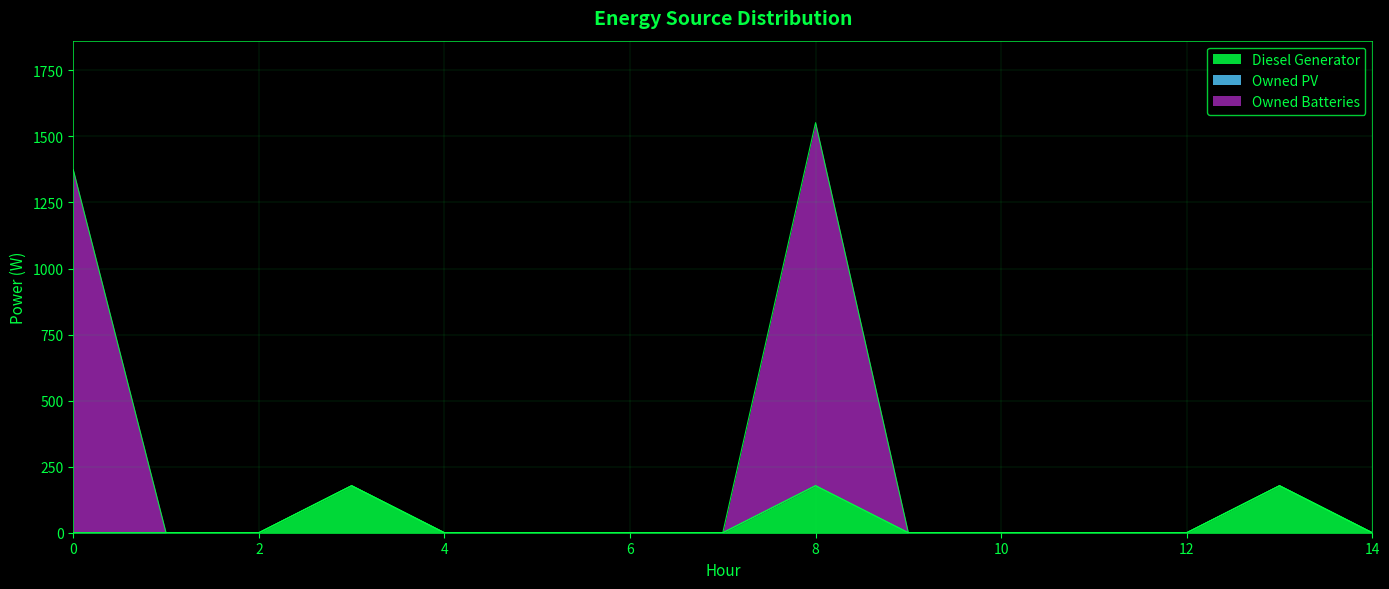

Which series has the largest total across all categories?

Owned Batteries